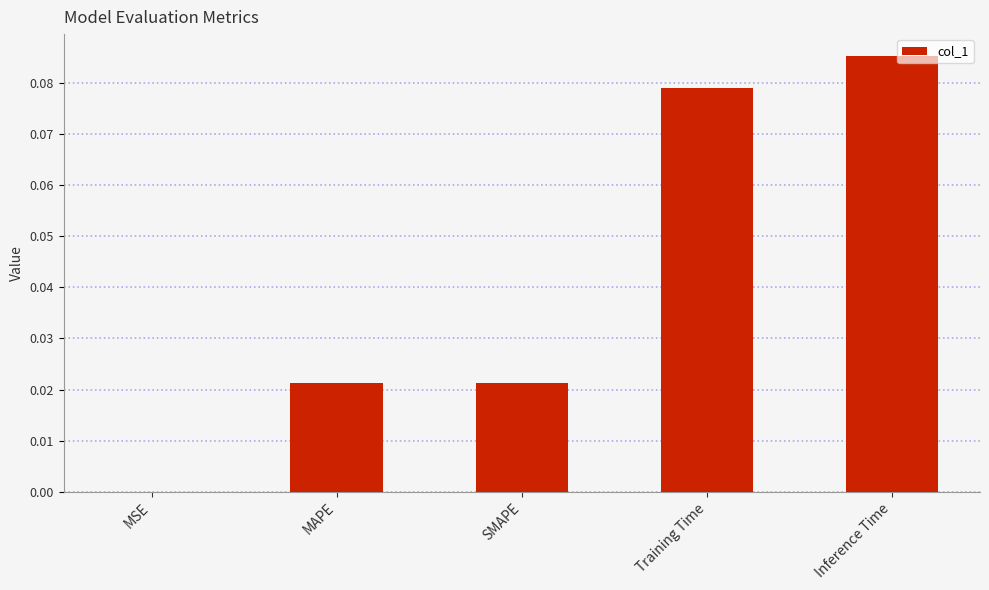

True or false: the data shows 0.0 at MSE.

True